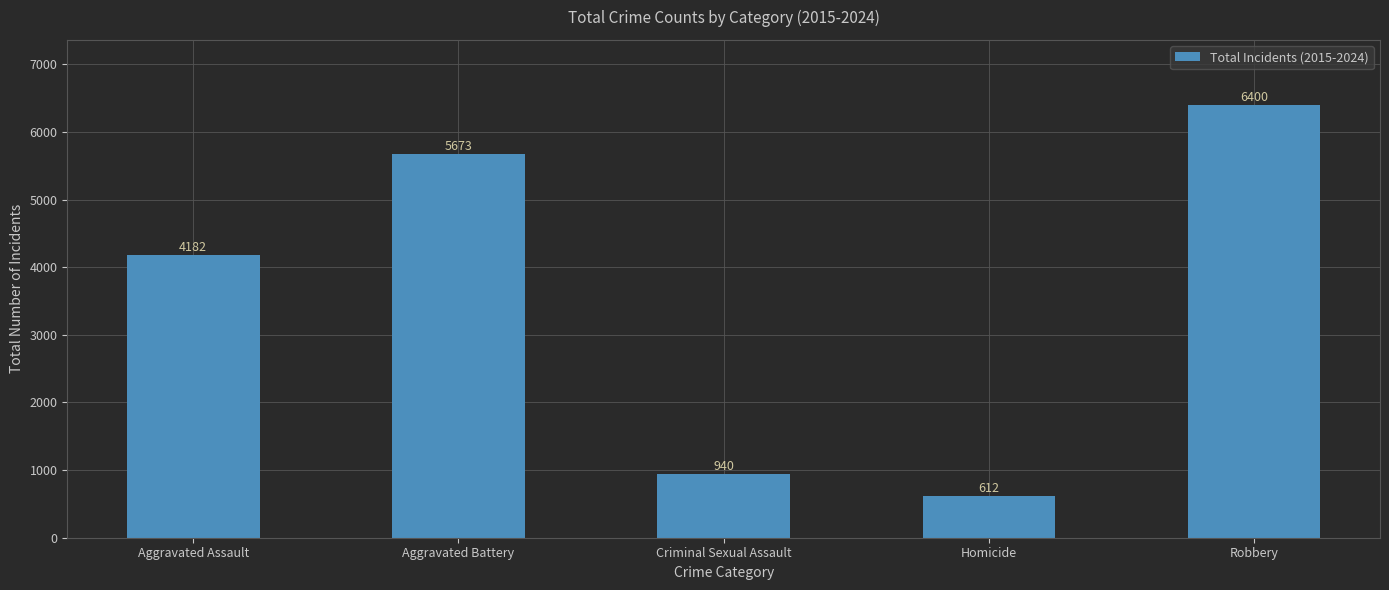

What position from the right is Criminal Sexual Assault?

3